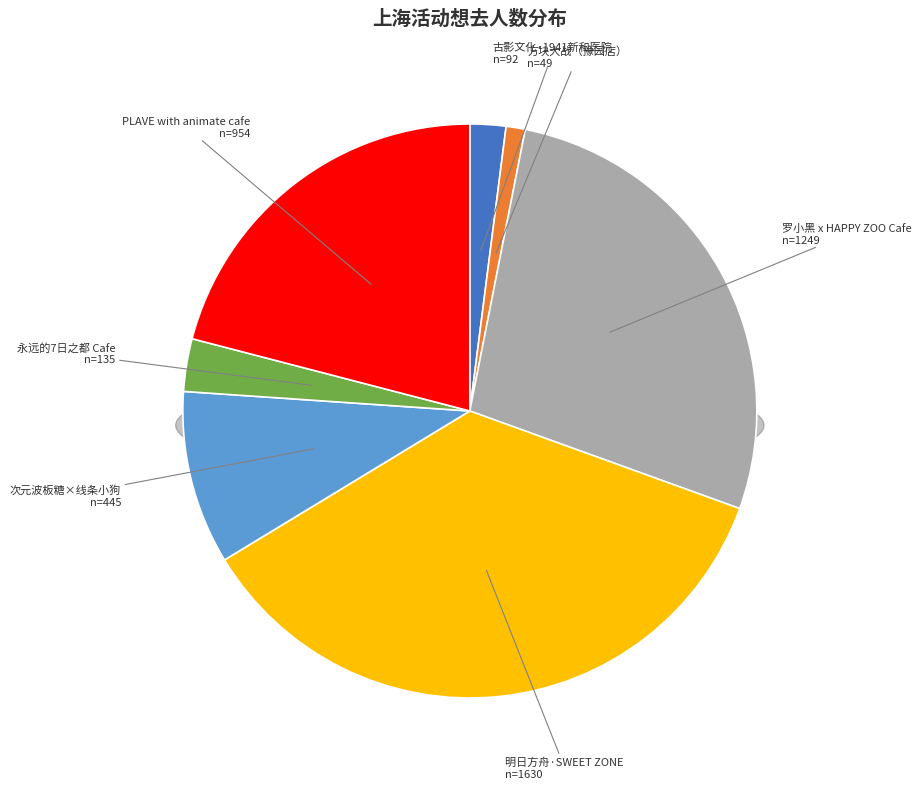

Which category has the biggest portion of the pie?

上海・明日方舟主题店·[SWEET ZONE甜蜜区域]